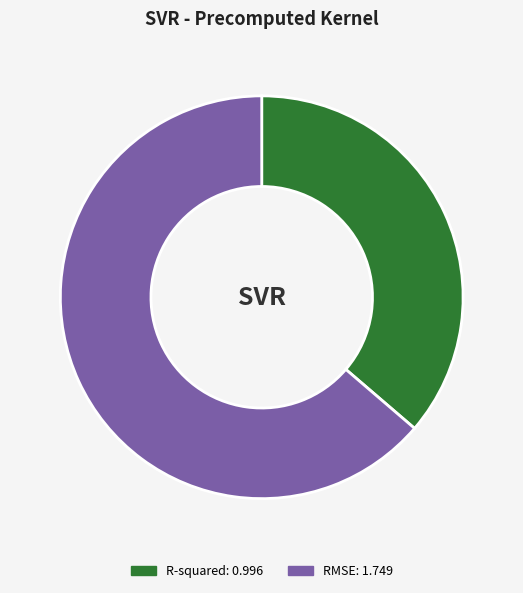

Which slice is the largest?

RMSE